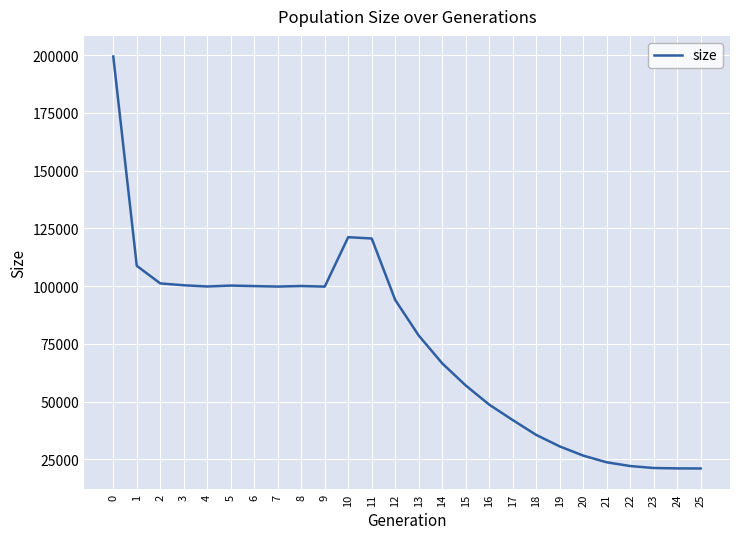

What is the difference between the values at 11 and 8?

20572